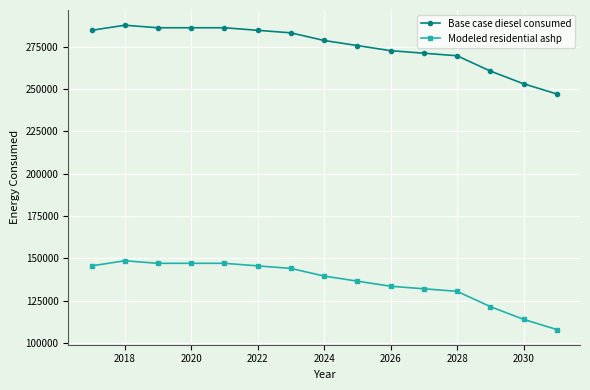

At how many categories does at least one series exceed 158039?

15